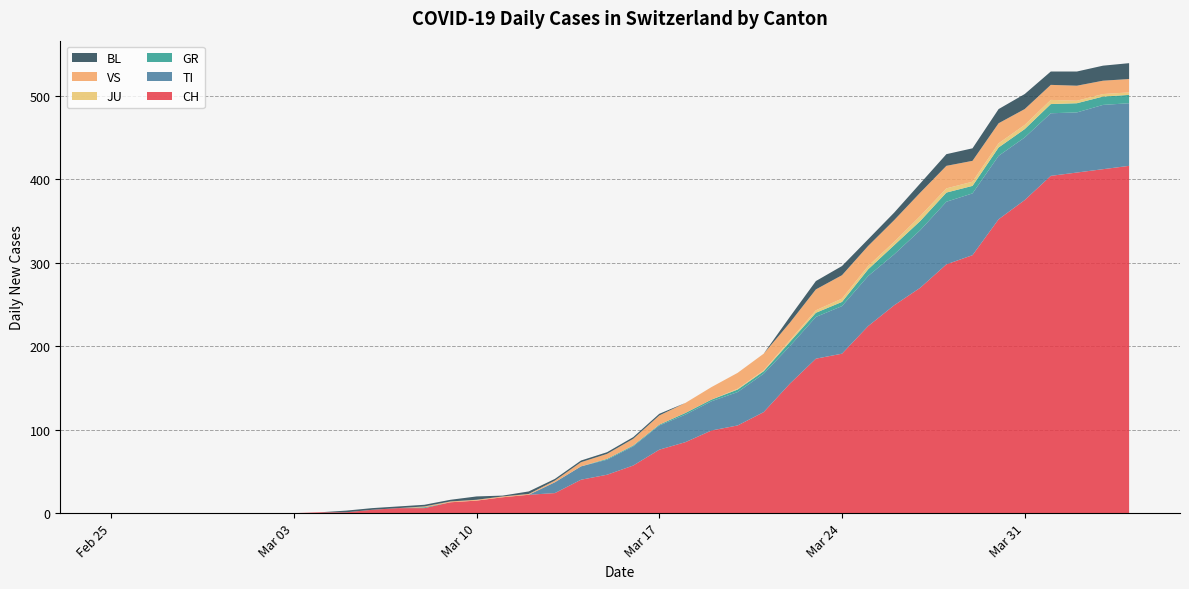

Reading right to left, transcribe all the data shown in this chart.

CH: 2020-04-04=416	2020-04-03=412	2020-04-02=408	2020-04-01=404	2020-03-31=375	2020-03-30=352	2020-03-29=309	2020-03-28=298	2020-03-27=270	2020-03-26=249	2020-03-25=224	2020-03-24=191	2020-03-23=185	2020-03-22=155	2020-03-21=121	2020-03-20=105	2020-03-19=99	2020-03-18=85	2020-03-17=76	2020-03-16=57	2020-03-15=46	2020-03-14=40	2020-03-13=24	2020-03-12=22	2020-03-11=19	2020-03-10=15	2020-03-09=13	2020-03-08=6	2020-03-07=6	2020-03-06=4	2020-03-05=1	2020-03-04=1	2020-03-03=0	2020-03-02=0	2020-03-01=0	2020-02-29=0	2020-02-28=0	2020-02-27=0	2020-02-26=0	2020-02-25=0
TI: 2020-04-04=75	2020-04-03=77	2020-04-02=72	2020-04-01=75	2020-03-31=75	2020-03-30=76	2020-03-29=74	2020-03-28=75	2020-03-27=69	2020-03-26=61	2020-03-25=60	2020-03-24=57	2020-03-23=50	2020-03-22=45	2020-03-21=46	2020-03-20=40	2020-03-19=35	2020-03-18=33	2020-03-17=29	2020-03-16=23	2020-03-15=18	2020-03-14=16	2020-03-13=13	2020-03-12=0	2020-03-11=0	2020-03-10=0	2020-03-09=0	2020-03-08=0	2020-03-07=0	2020-03-06=0	2020-03-05=0	2020-03-04=0	2020-03-03=0	2020-03-02=0	2020-03-01=0	2020-02-29=0	2020-02-28=0	2020-02-27=0	2020-02-26=0	2020-02-25=0
GR: 2020-04-04=10	2020-04-03=10	2020-04-02=11	2020-04-01=11	2020-03-31=10	2020-03-30=10	2020-03-29=9	2020-03-28=11	2020-03-27=11	2020-03-26=11	2020-03-25=8	2020-03-24=5	2020-03-23=5	2020-03-22=5	2020-03-21=3	2020-03-20=3	2020-03-19=2	2020-03-18=2	2020-03-17=1	2020-03-16=1	2020-03-15=1	2020-03-14=0	2020-03-13=0	2020-03-12=0	2020-03-11=0	2020-03-10=0	2020-03-09=0	2020-03-08=1	2020-03-07=0	2020-03-06=0	2020-03-05=0	2020-03-04=0	2020-03-03=0	2020-03-02=0	2020-03-01=0	2020-02-29=0	2020-02-28=0	2020-02-27=0	2020-02-26=0	2020-02-25=0
JU: 2020-04-04=3	2020-04-03=3	2020-04-02=3	2020-04-01=5	2020-03-31=5	2020-03-30=5	2020-03-29=5	2020-03-28=5	2020-03-27=6	2020-03-26=4	2020-03-25=4	2020-03-24=4	2020-03-23=3	2020-03-22=2	2020-03-21=1	2020-03-20=1	2020-03-19=0	2020-03-18=0	2020-03-17=0	2020-03-16=0	2020-03-15=0	2020-03-14=0	2020-03-13=0	2020-03-12=0	2020-03-11=0	2020-03-10=0	2020-03-09=0	2020-03-08=0	2020-03-07=0	2020-03-06=0	2020-03-05=0	2020-03-04=0	2020-03-03=0	2020-03-02=0	2020-03-01=0	2020-02-29=0	2020-02-28=0	2020-02-27=0	2020-02-26=0	2020-02-25=0
VS: 2020-04-04=16	2020-04-03=16	2020-04-02=18	2020-04-01=18	2020-03-31=19	2020-03-30=24	2020-03-29=25	2020-03-28=27	2020-03-27=28	2020-03-26=26	2020-03-25=24	2020-03-24=28	2020-03-23=25	2020-03-22=21	2020-03-21=20	2020-03-20=19	2020-03-19=15	2020-03-18=12	2020-03-17=11	2020-03-16=8	2020-03-15=6	2020-03-14=5	2020-03-13=2	2020-03-12=1	2020-03-11=1	2020-03-10=1	2020-03-09=1	2020-03-08=1	2020-03-07=0	2020-03-06=0	2020-03-05=0	2020-03-04=0	2020-03-03=0	2020-03-02=0	2020-03-01=0	2020-02-29=0	2020-02-28=0	2020-02-27=0	2020-02-26=0	2020-02-25=0
BL: 2020-04-04=19	2020-04-03=18	2020-04-02=17	2020-04-01=16	2020-03-31=18	2020-03-30=17	2020-03-29=15	2020-03-28=14	2020-03-27=11	2020-03-26=9	2020-03-25=8	2020-03-24=11	2020-03-23=10	2020-03-22=7	2020-03-21=0	2020-03-20=0	2020-03-19=0	2020-03-18=0	2020-03-17=2	2020-03-16=2	2020-03-15=2	2020-03-14=2	2020-03-13=2	2020-03-12=3	2020-03-11=1	2020-03-10=4	2020-03-09=2	2020-03-08=2	2020-03-07=2	2020-03-06=2	2020-03-05=2	2020-03-04=0	2020-03-03=0	2020-03-02=0	2020-03-01=0	2020-02-29=0	2020-02-28=0	2020-02-27=0	2020-02-26=0	2020-02-25=0